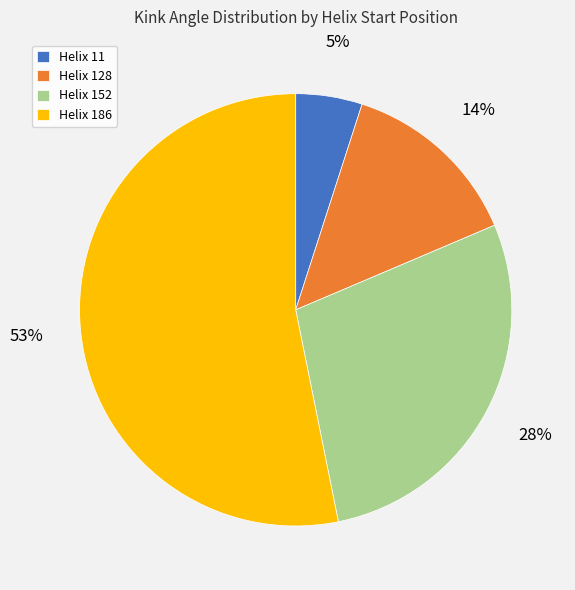

To the nearest percent, what is the difference between the largest and smallest slice percentages?

48%